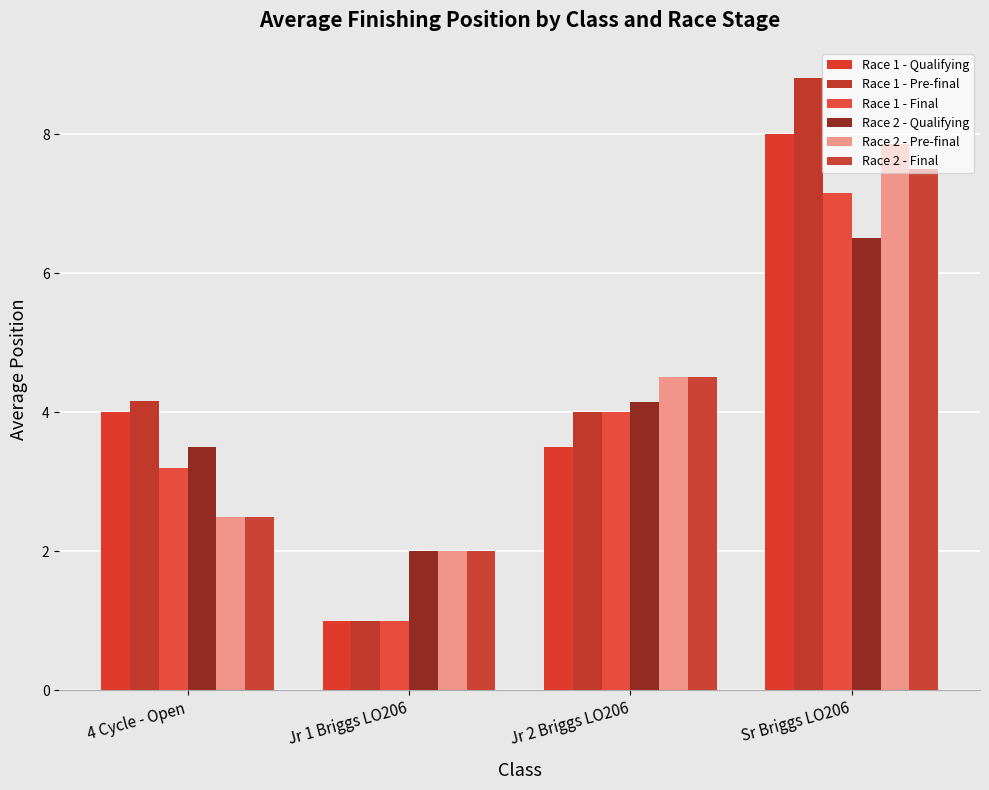

What is the highest value of the Race 1 - Pre-final series?

8.8